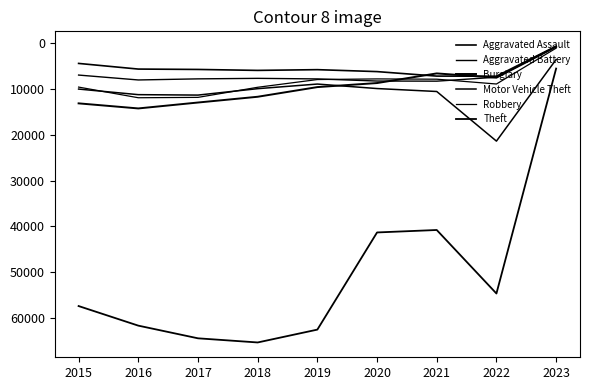

The Burglary series shows 19255 at 2018. True or false?

False